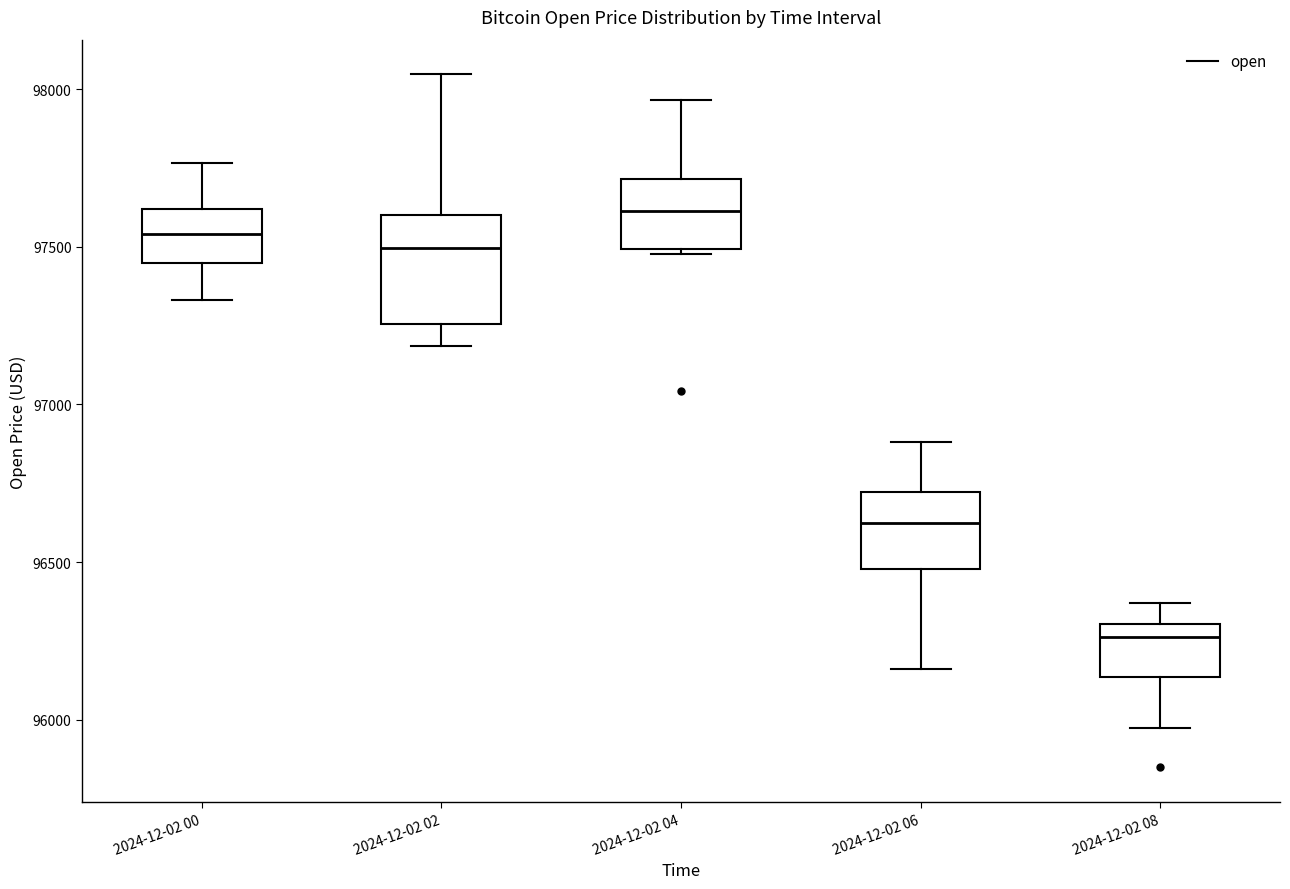

Reading left to right, transcribe this box plot: for each box, give where its median line is, the range the box spans, and where its two whiskers end, as read against the y-axis. The values are not printed on the chart, so give them approximately, as read against the axis.

2024-12-02 00: median 97550, box 97450 to 97600, whiskers 97350 to 97750
2024-12-02 02: median 97500, box 97250 to 97600, whiskers 97200 to 98050
2024-12-02 04: median 97600, box 97500 to 97700, whiskers 97500 (just below the box's lower edge) to 97950
2024-12-02 06: median 96600, box 96500 to 96700, whiskers 96150 to 96900
2024-12-02 08: median 96250, box 96150 to 96300, whiskers 95950 to 96350